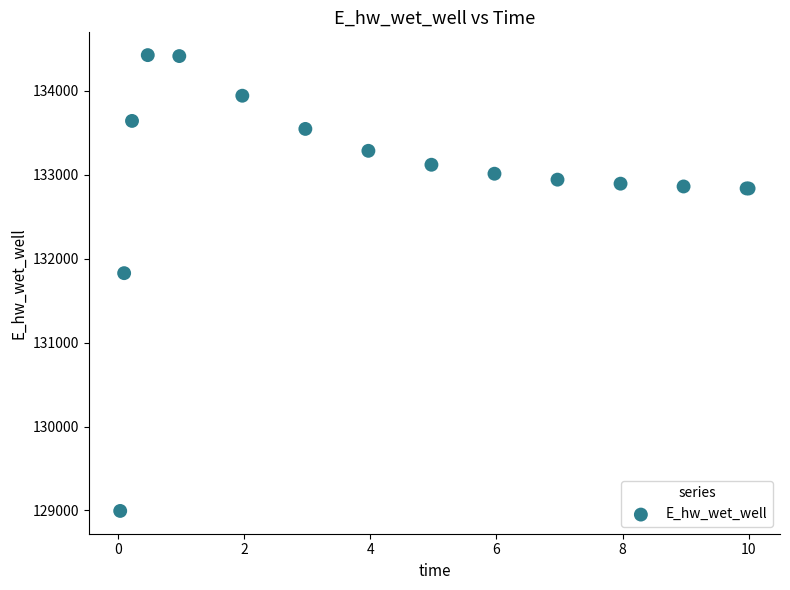

What Y value in the scatter plot is closest to 131709?

131827.1